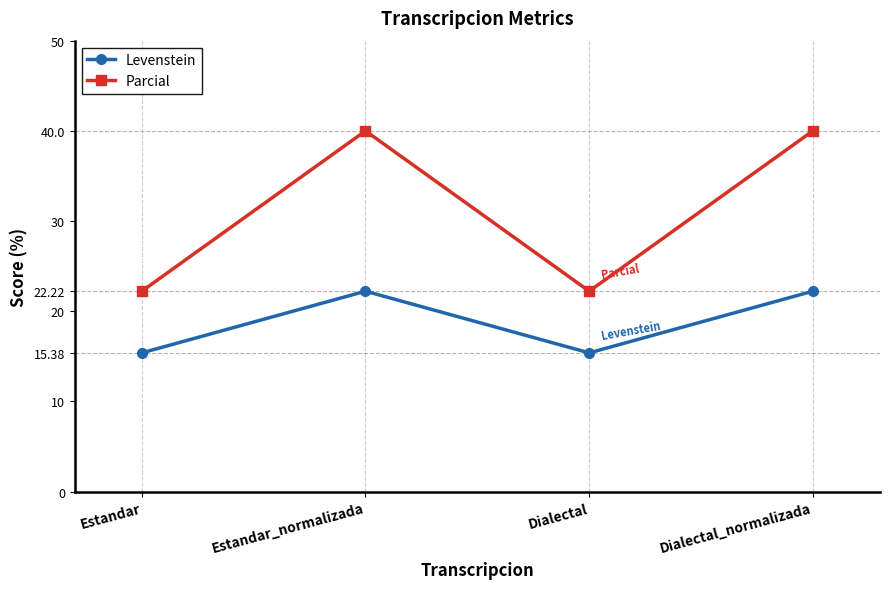

What is the difference between the maximum and minimum values in the Levenstein series?

6.8